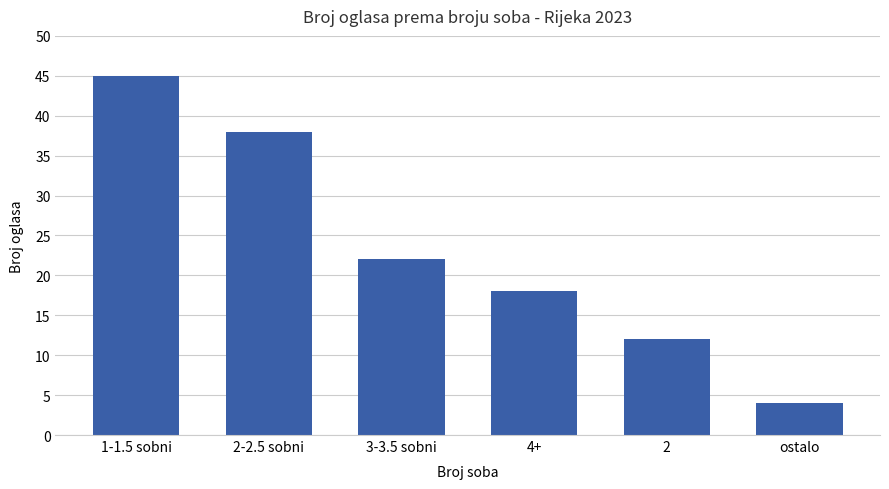

Rank the categories by value from highest to lowest.

1-1.5 sobni, 2-2.5 sobni, 3-3.5 sobni, 4+, 2, ostalo